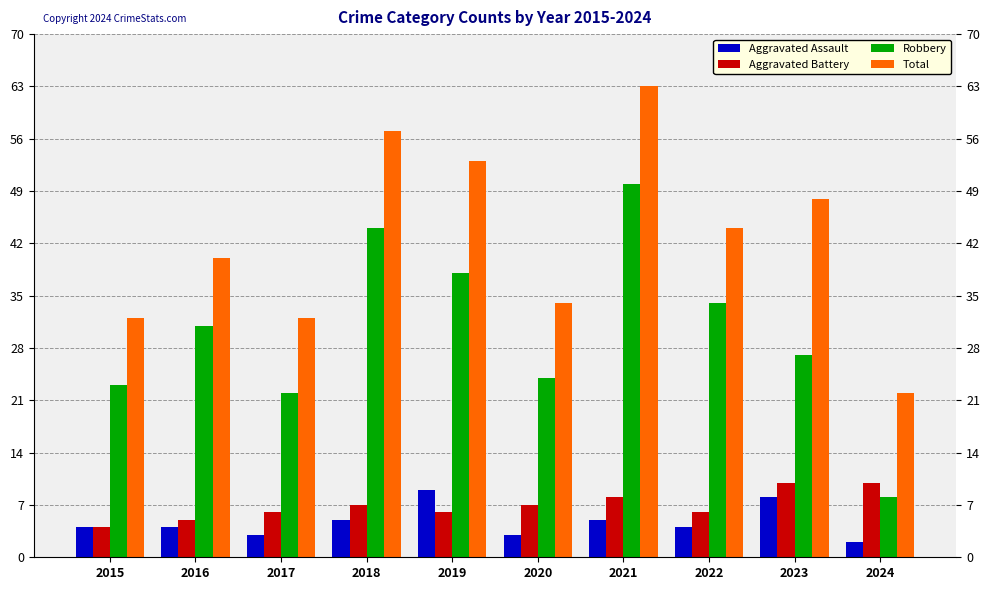

How many data points does each series have?

10